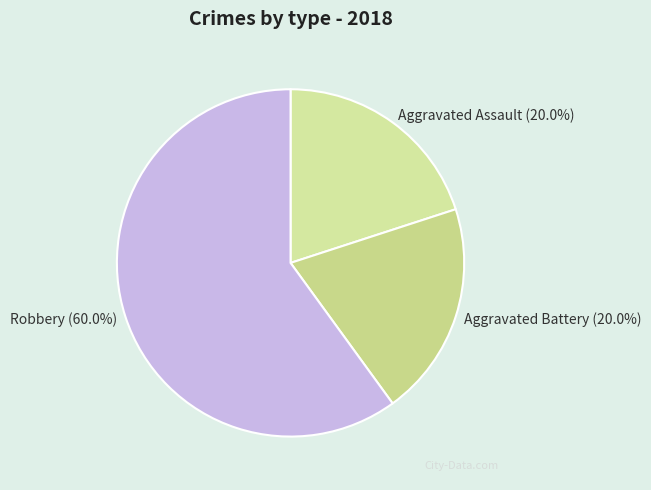

Which category has the biggest portion of the pie?

Robbery